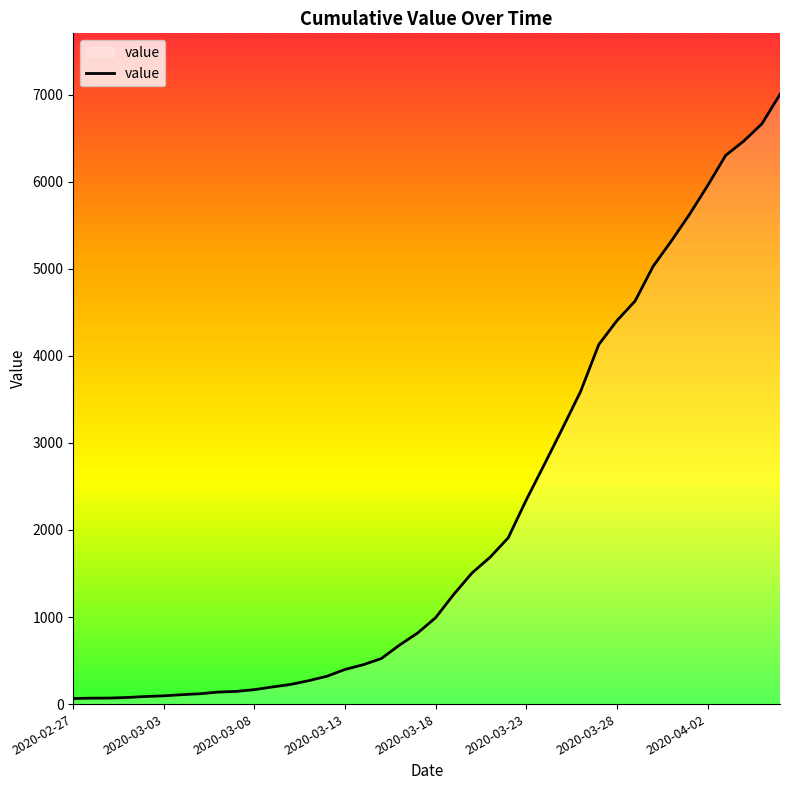

What is the maximum value shown in the chart?

7003